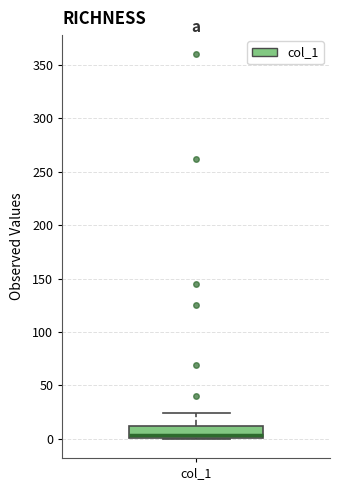

Read this box plot against the y-axis: the position of the median line, the range covered by the box, and the ends of both whiskers. The values are not printed on the chart, so give them approximately, as read against the axis.

median 5, box 0 to 10, whiskers 0 to 25